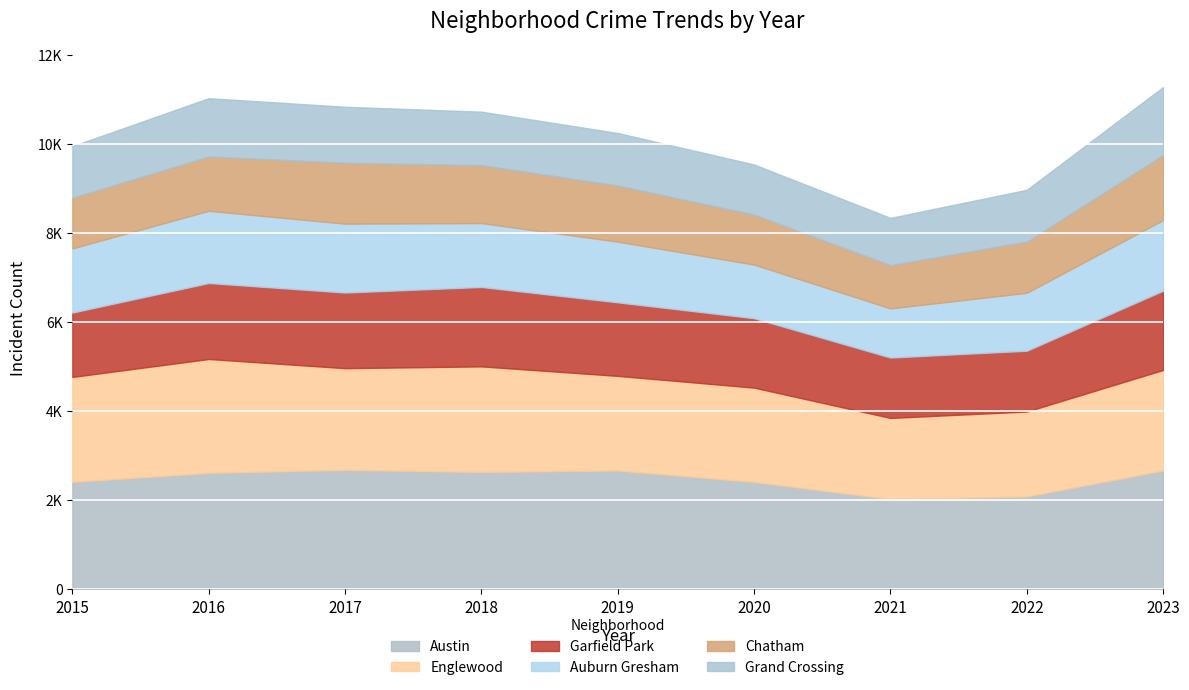

Which series has the largest total across all categories?

Austin